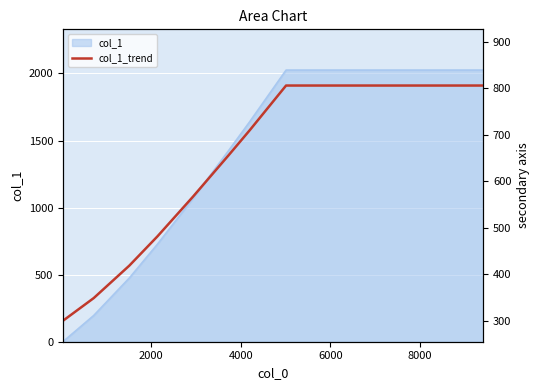

True or false: there are more than 0 points higher than both neighbors.

False